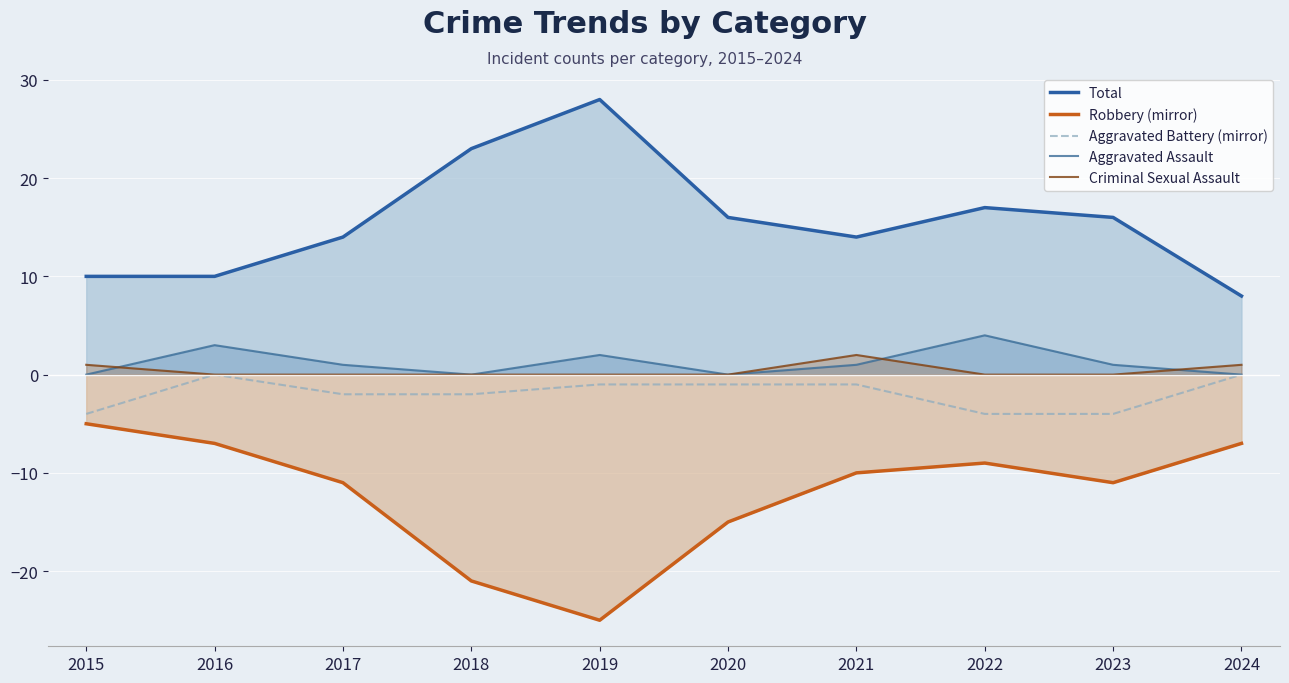

True or false: Total has a value of 5 at 2022.

False